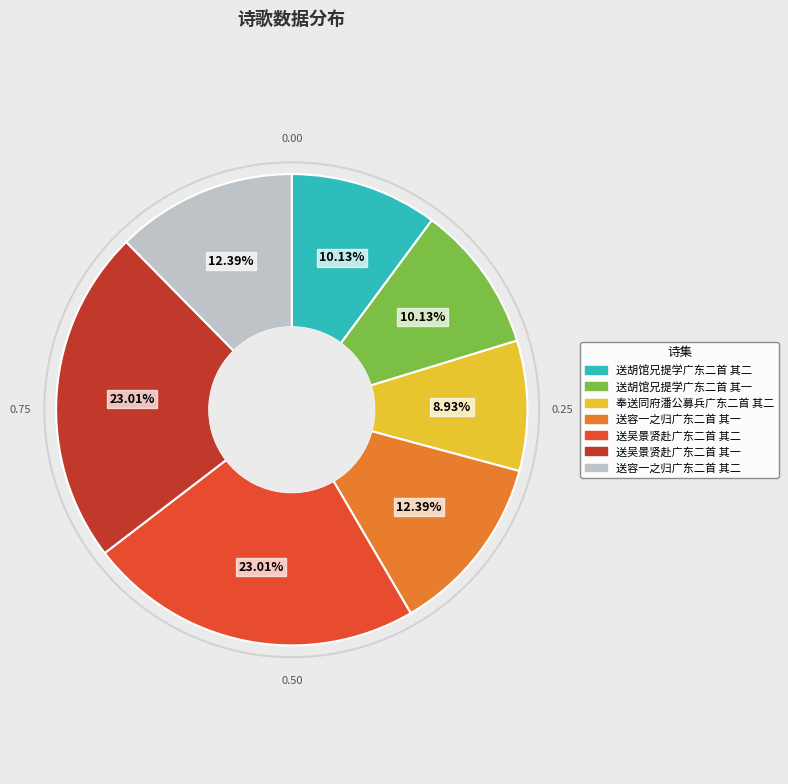

The 送吴景贤赴广东二首 其一 slice represents 23% of the pie. True or false?

True